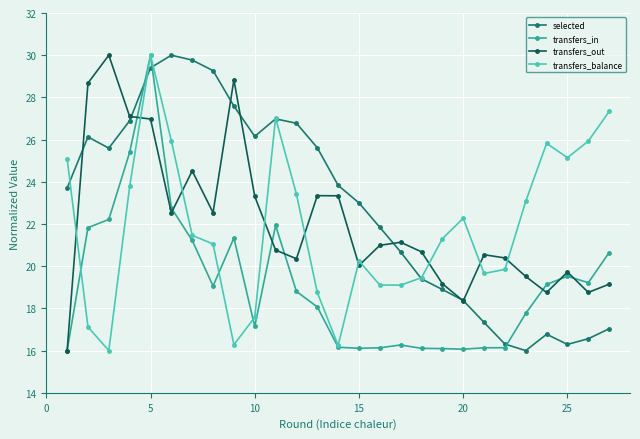

Which series ends up on top after the final intersection of transfers_out and transfers_balance?

transfers_balance